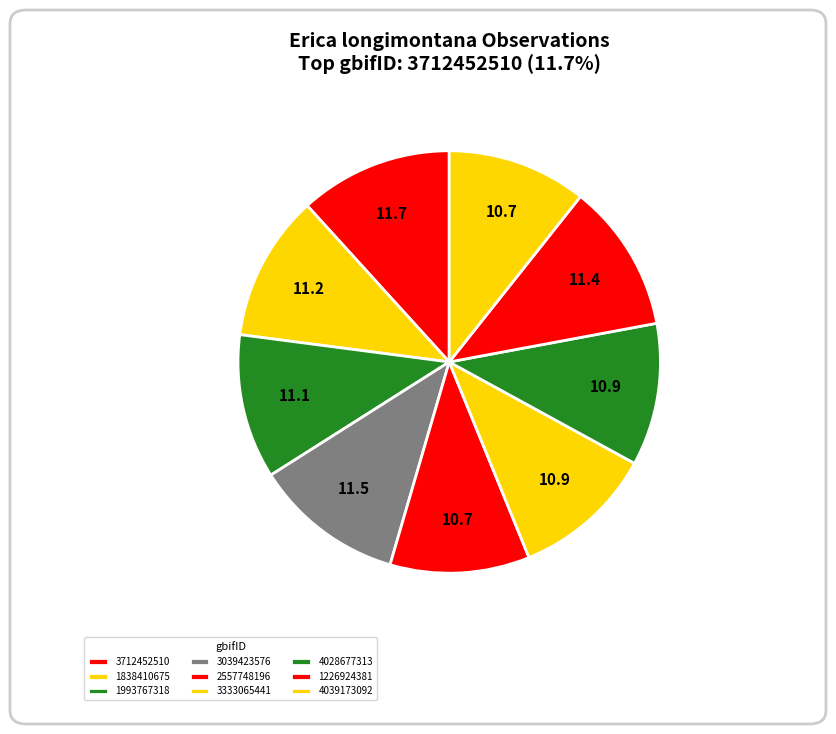

The 1838410675 slice represents 21% of the pie. True or false?

False